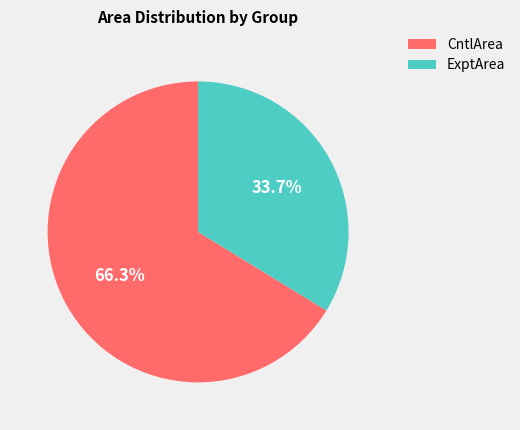

Count the number of slices in the pie.

2